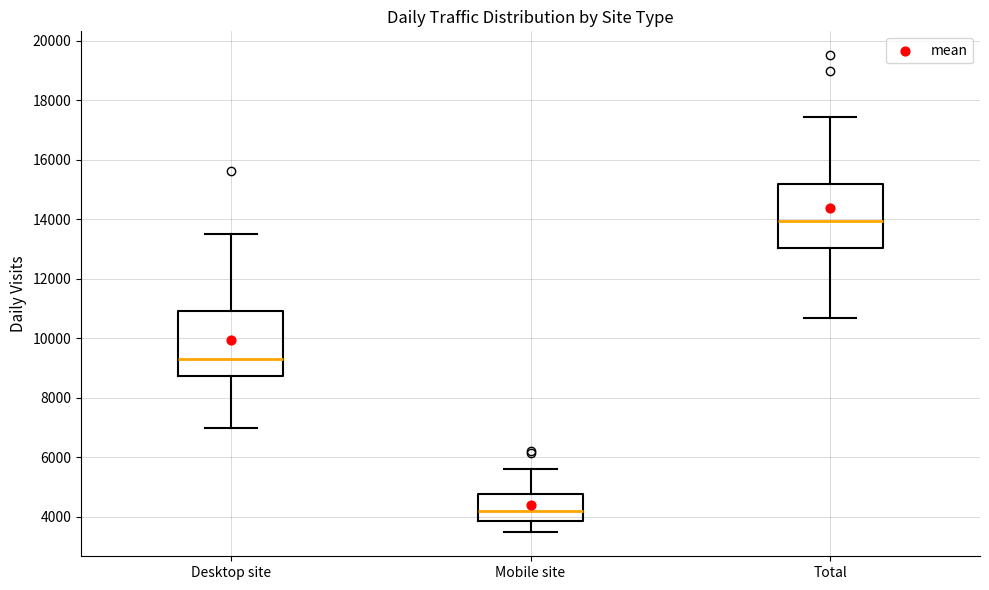

Reading left to right, transcribe this box plot: for each box, give where its median line is, the range the box spans, and where its two whiskers end, as read against the y-axis. The values are not printed on the chart, so give them approximately, as read against the axis.

Desktop site: median 9400, box 8800 to 11000, whiskers 7000 to 13600
Mobile site: median 4200, box 3800 to 4800, whiskers 3400 to 5600
Total: median 14000, box 13000 to 15200, whiskers 10600 to 17400